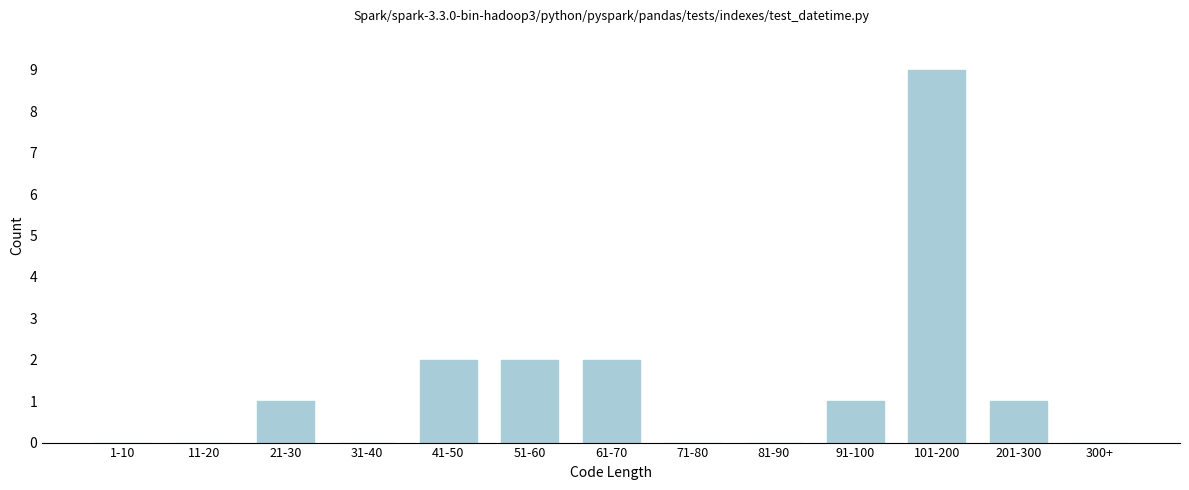

Reading right to left, extract all data points from this chart.

300+=0	201-300=1	101-200=9	91-100=1	81-90=0	71-80=0	61-70=2	51-60=2	41-50=2	31-40=0	21-30=1	11-20=0	1-10=0